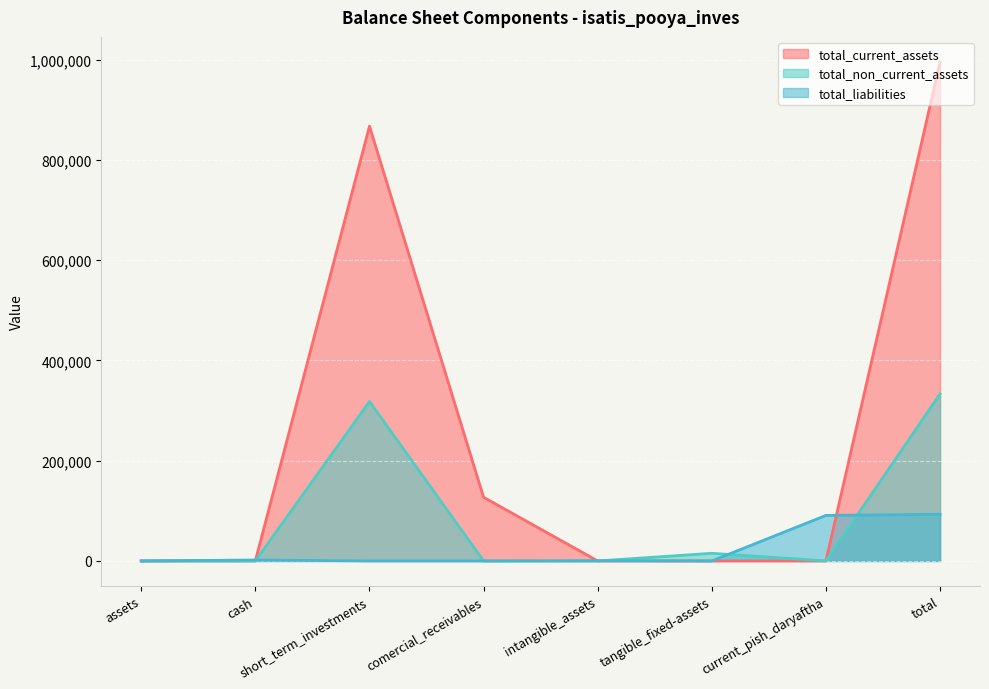

Which series ends up on top after the final intersection of total_non_current_assets and total_liabilities?

total_non_current_assets